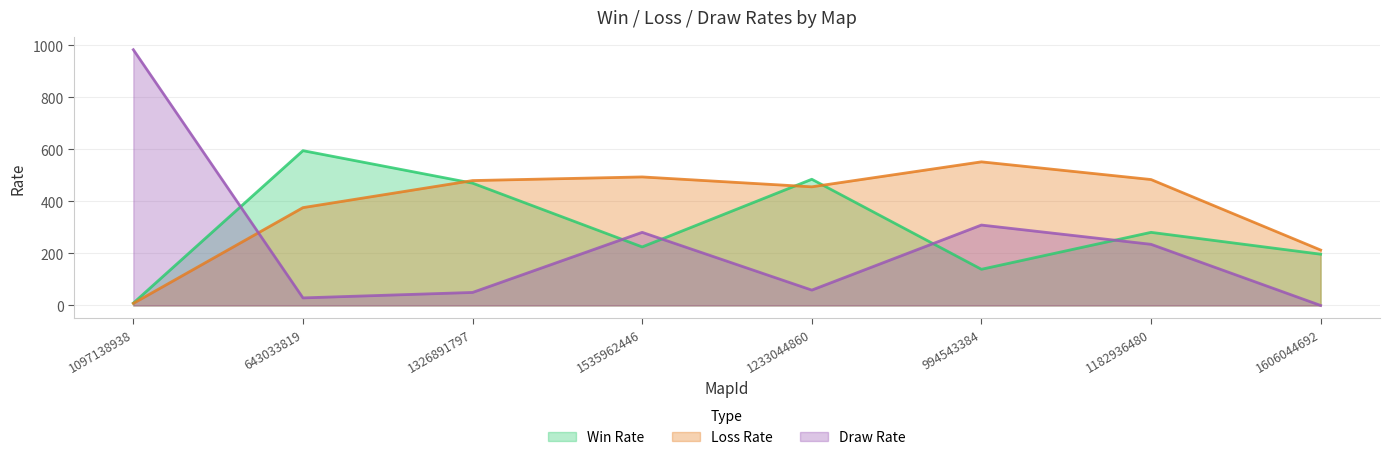

Where is the first local minimum for Loss Rate?

1233044860